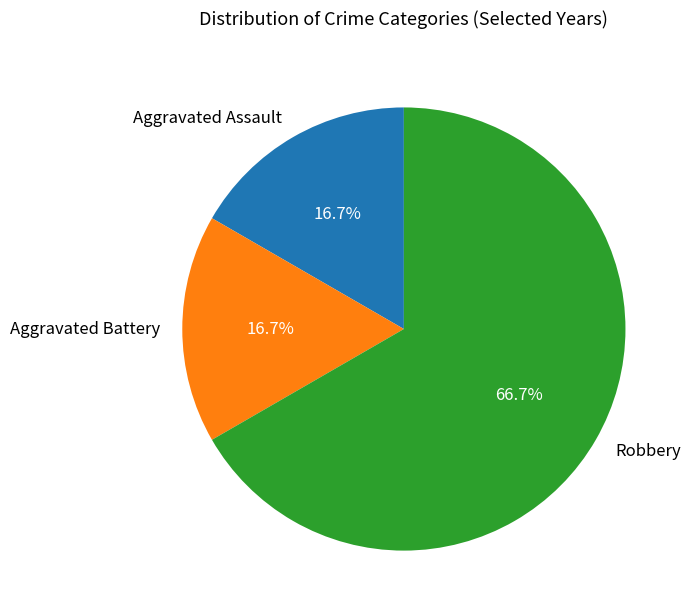

Is the sum of Aggravated Battery and Robbery greater than half?

Yes